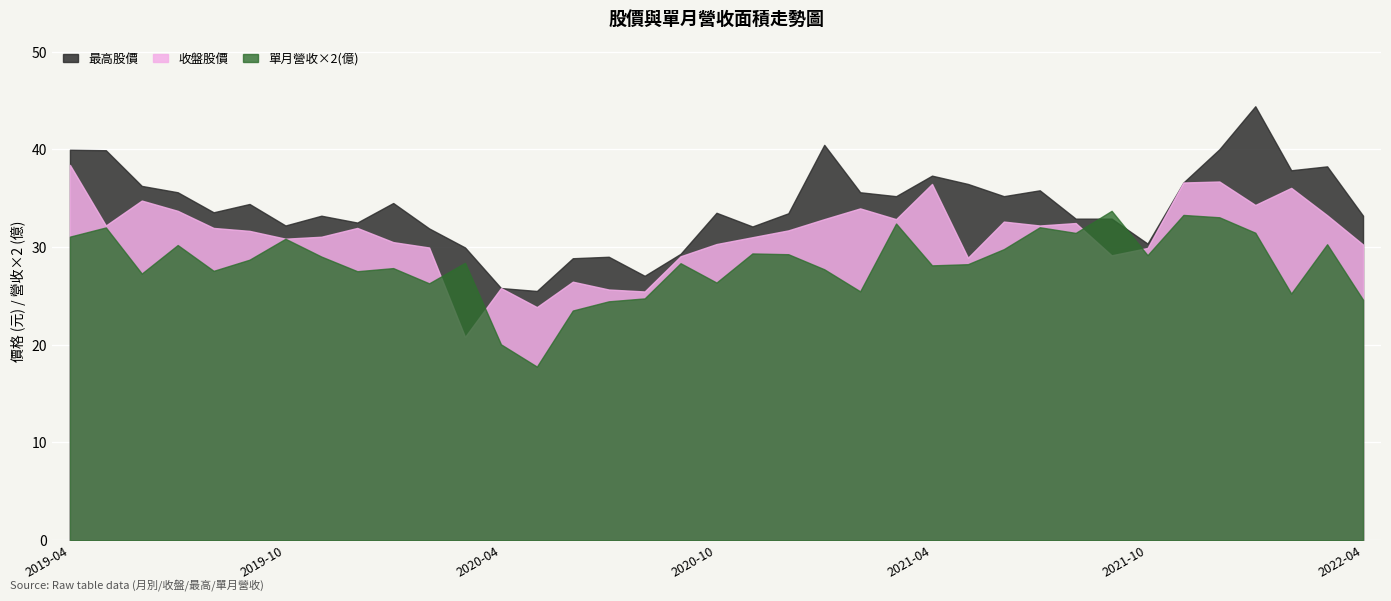

Rank the series by their maximum value, from highest to lowest.

最高股價, 收盤股價, 單月營收×2(億)